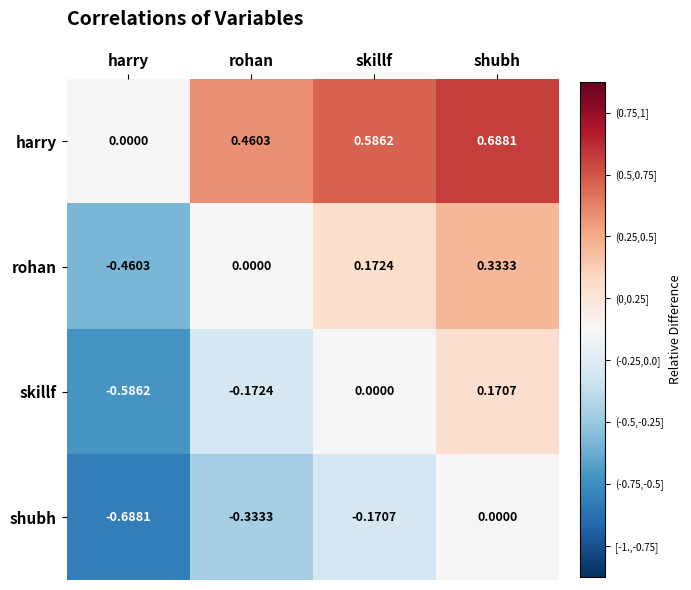

Rank the series by their average value, from lowest to highest.

shubh, skillf, rohan, harry